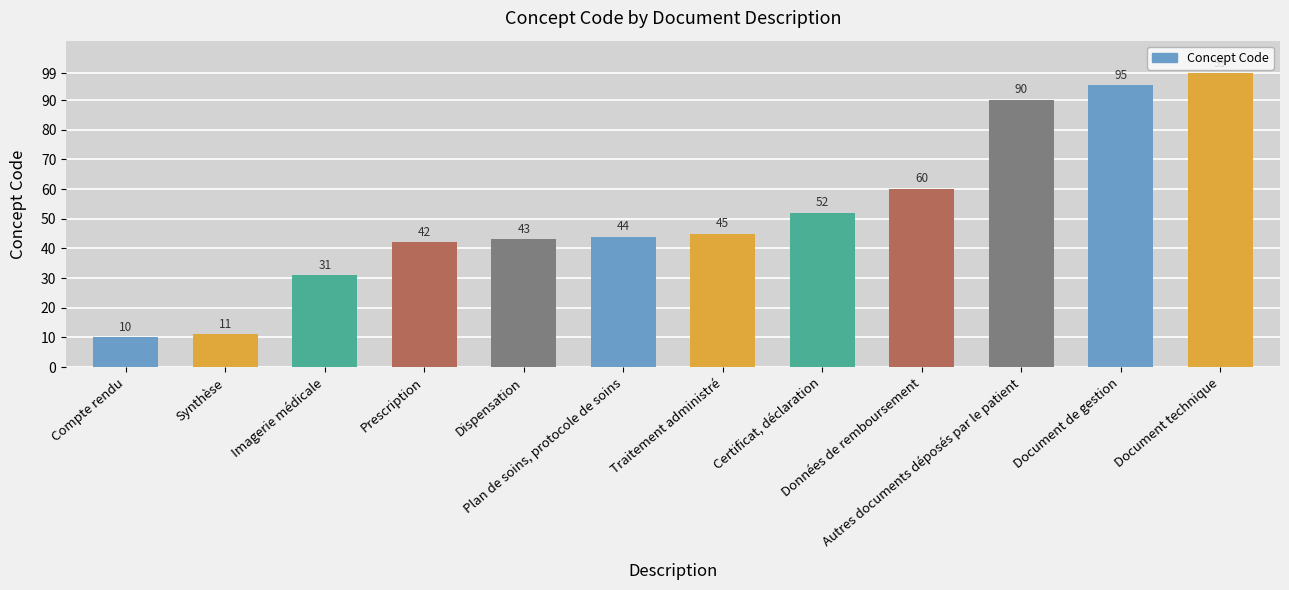

What is the value of the 1st bar from the left?

10